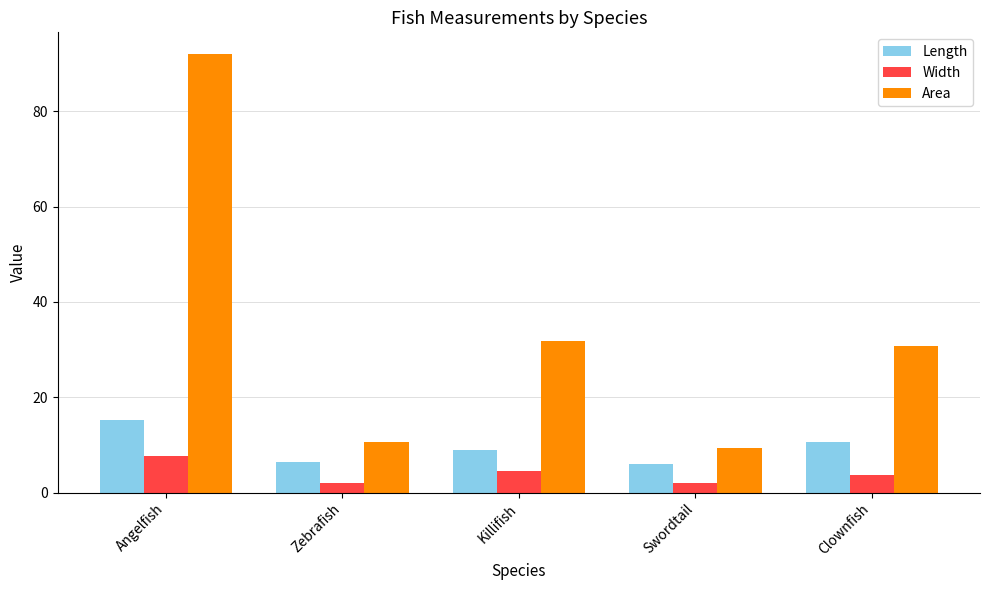

Which series has the largest total across all categories?

Area